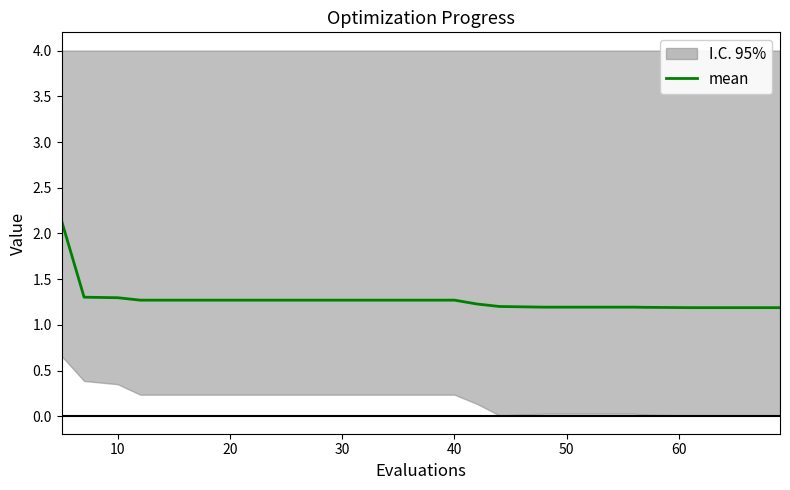

Reading left to right, transcribe all the data shown in this chart.

2.1	1.3	1.3	1.3	1.3	1.3	1.3	1.3	1.3	1.3	1.3	1.2	1.2	1.2	1.2	1.2	1.2	1.2	1.2	1.2